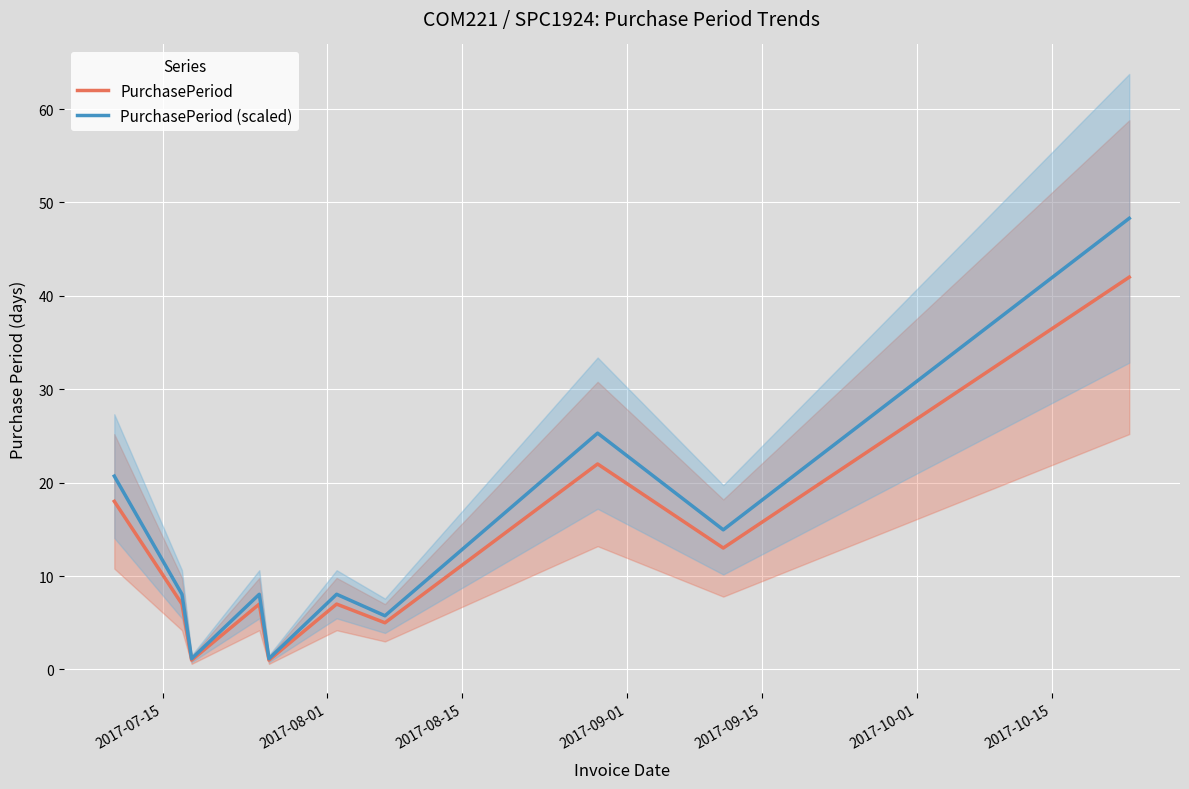

True or false: PurchasePeriod and PurchasePeriod (scaled) intersect in this chart.

False